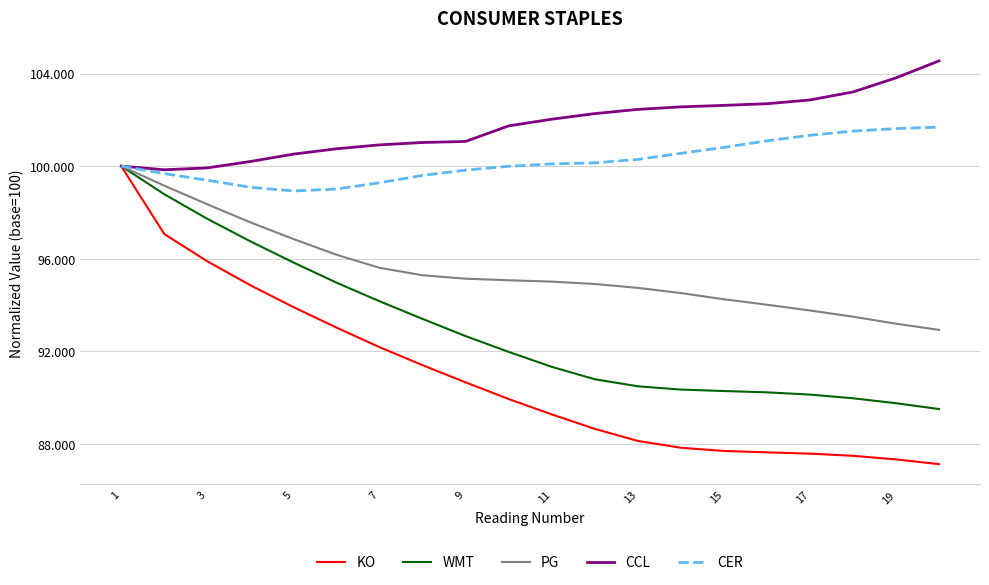

Does the chart display data point markers on the line(s)?

No